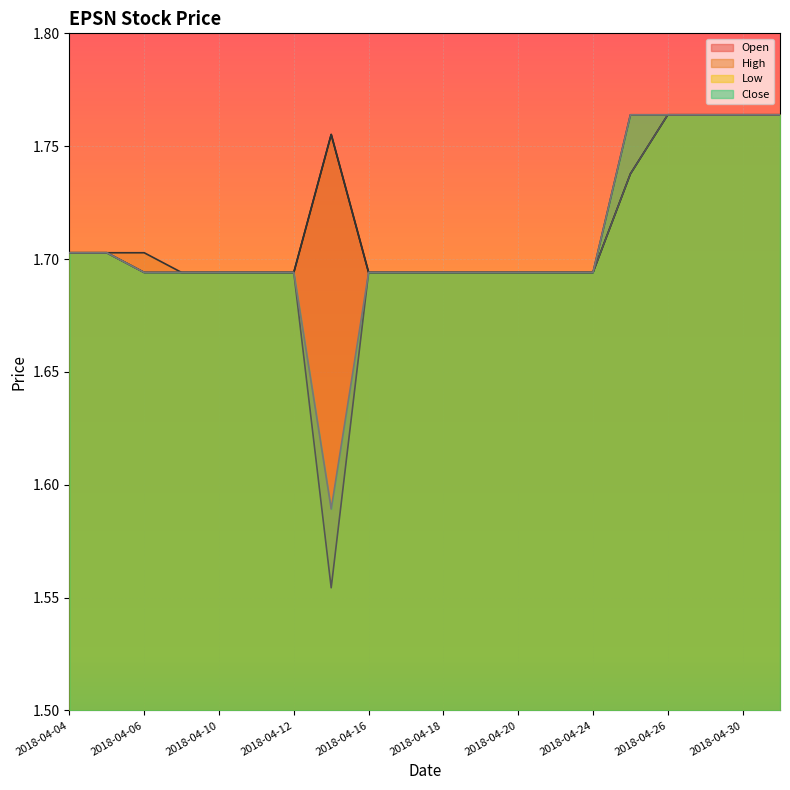

What is the average value of the High series?

1.7